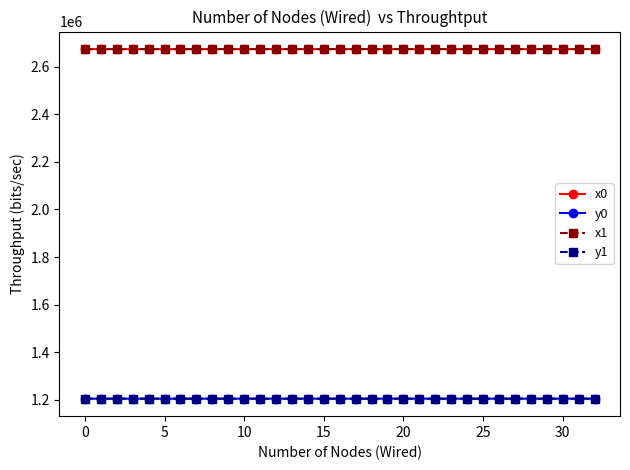

What is the difference between the maximum and minimum values in the x1 series?

225.9